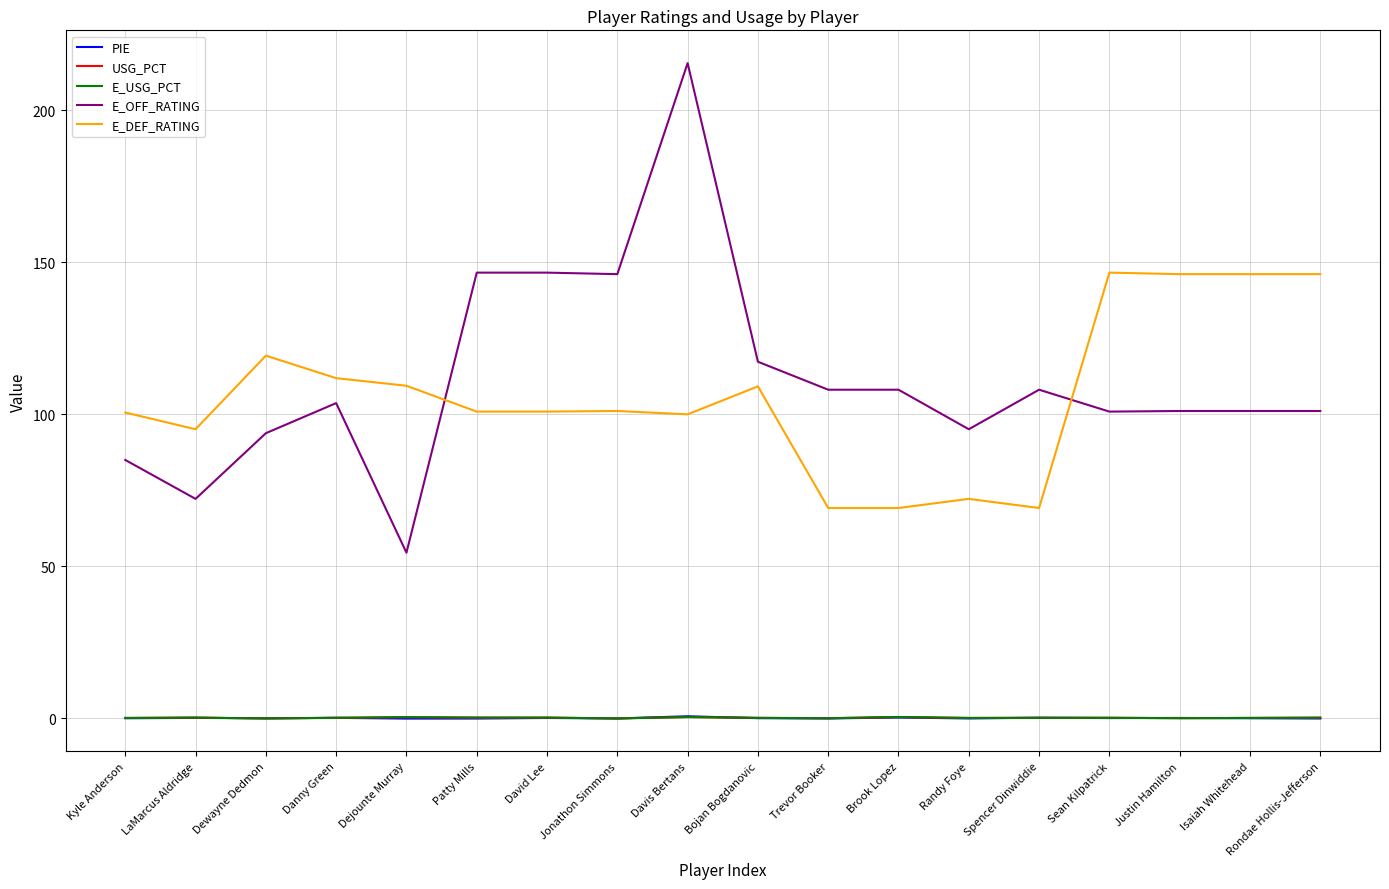

Where is the first local maximum for E_OFF_RATING?

Danny Green